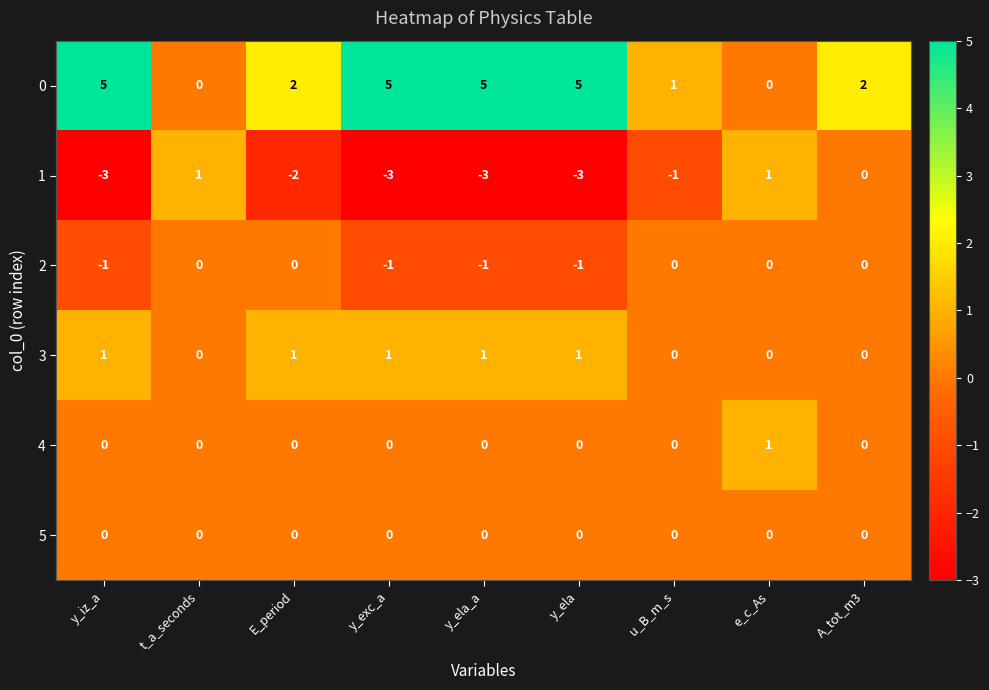

Between t_a_seconds and e_c_As, which series saw the biggest shift?

4